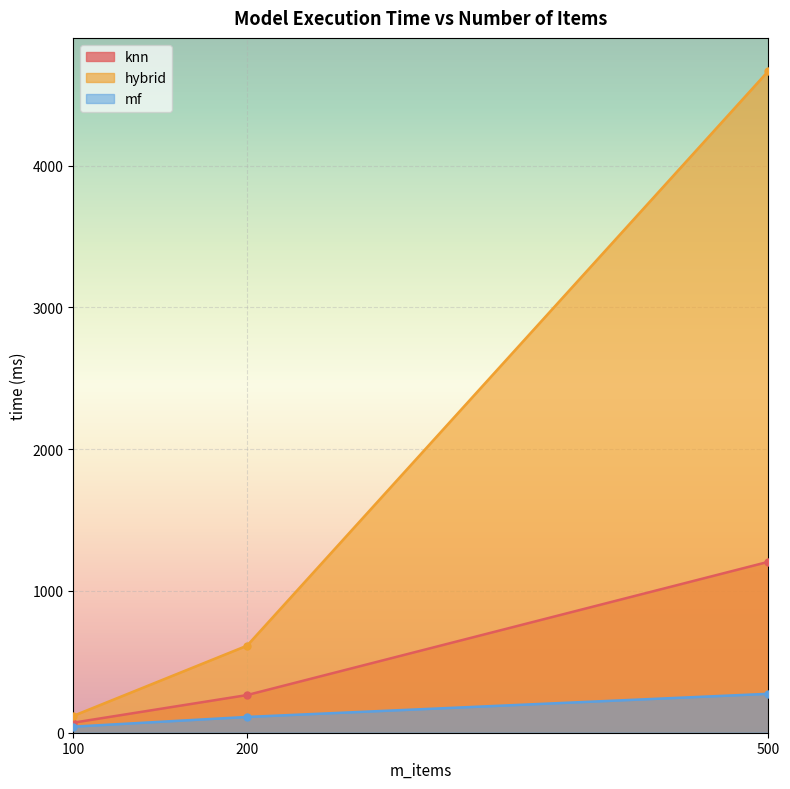

What is the value of the hybrid point at the 2nd from the left?

614.0